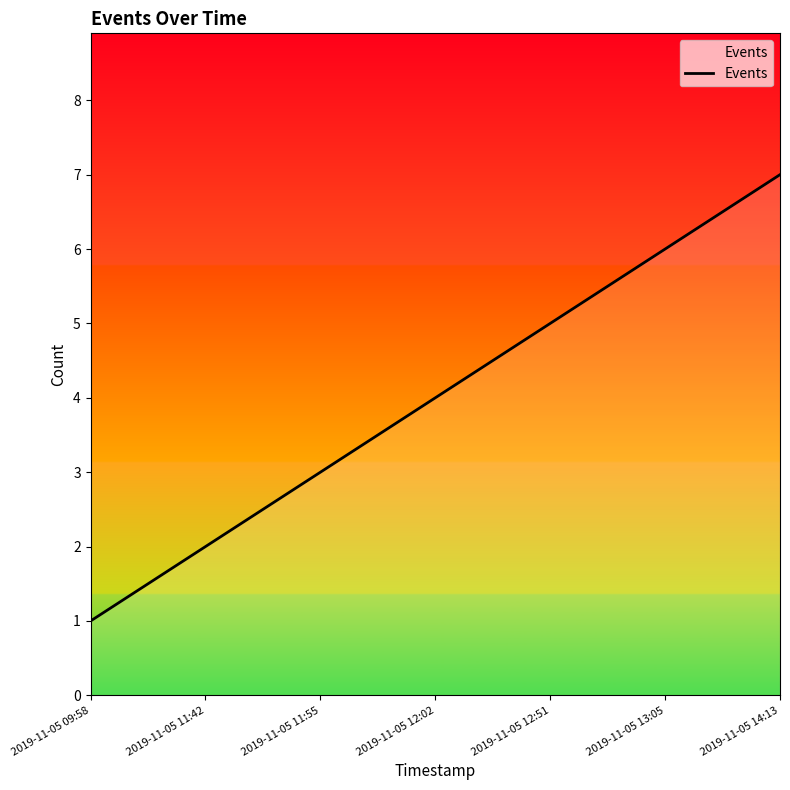

The chart shows a value of 2 at 2019-11-05 14:13. True or false?

False